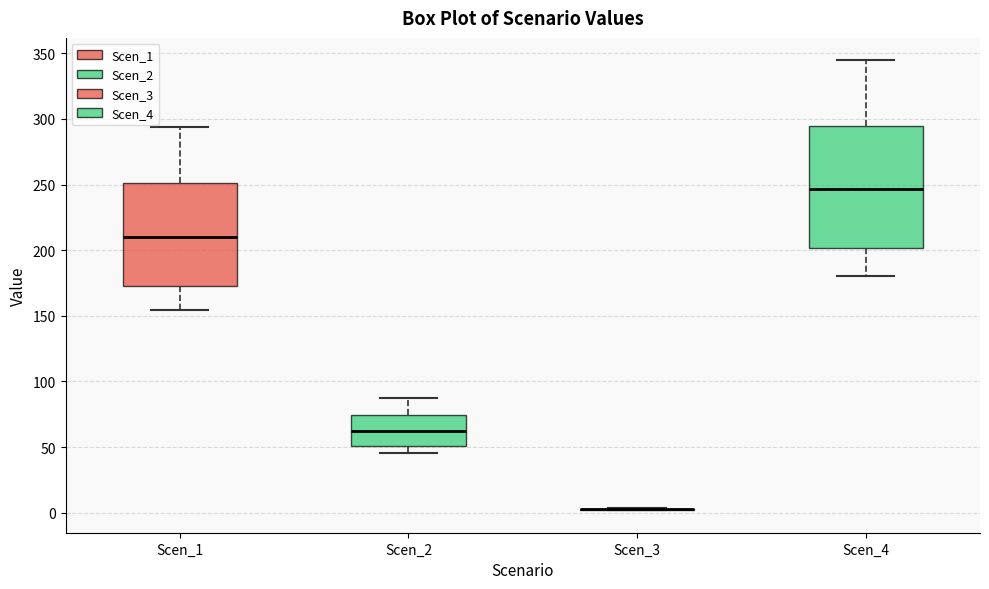

Reading left to right, read every box against the y-axis: the position of its median line, the range the box covers, and the ends of its whiskers. The values are not printed on the chart, so give them approximately, as read against the axis.

Scen_1: median 210, box 170 to 250, whiskers 155 to 295
Scen_2: median 60, box 50 to 75, whiskers 45 to 85
Scen_3: box collapsed to a line at 5, whiskers 0 to 5
Scen_4: median 245, box 200 to 295, whiskers 180 to 345